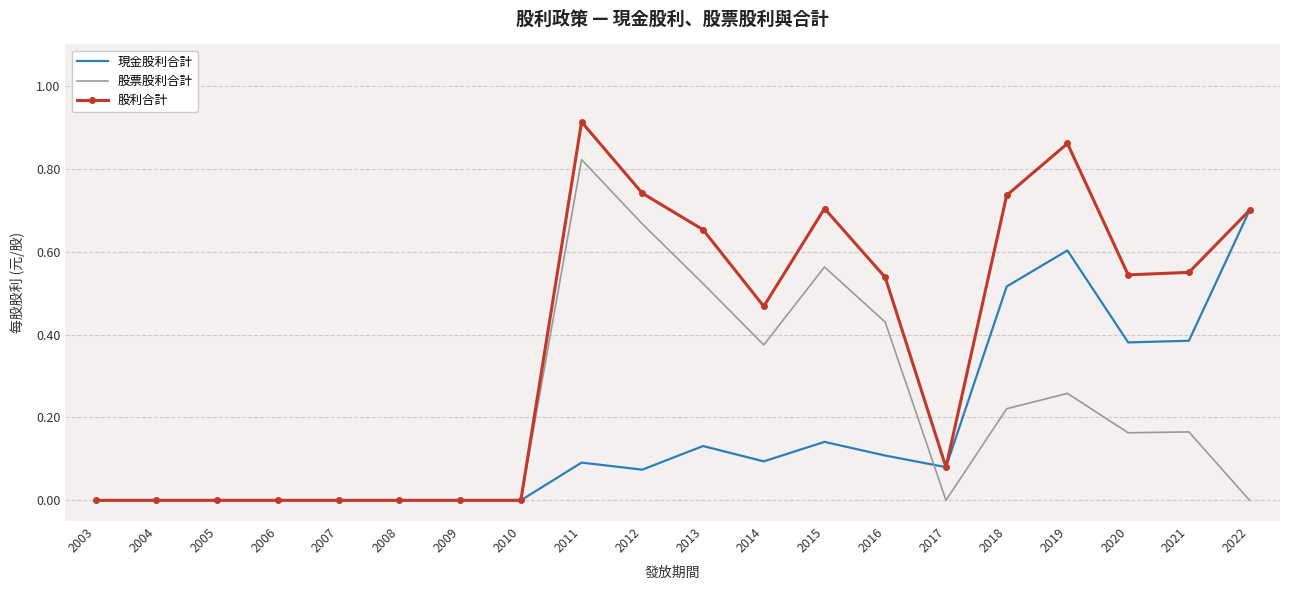

Which series changed the most between 2015 and 2021?

股票股利合計